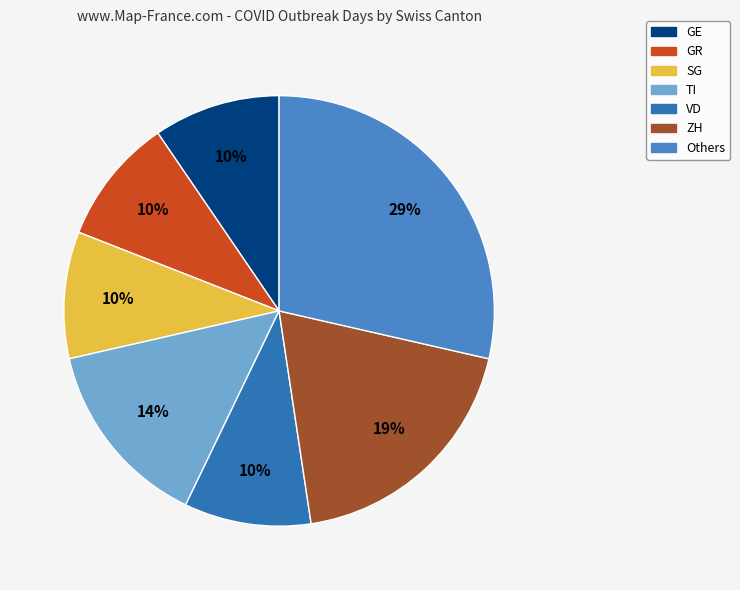

To the nearest percent, what is the average slice percentage?

14%